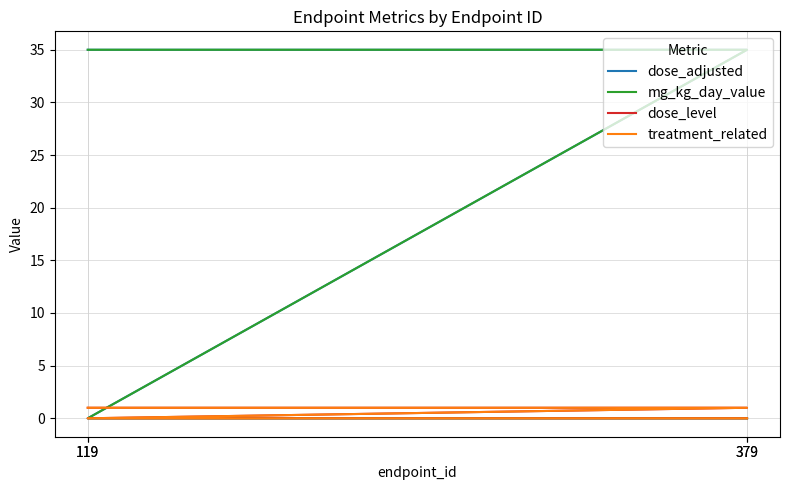

What are all the series names shown in the legend?

dose_adjusted, mg_kg_day_value, dose_level, treatment_related